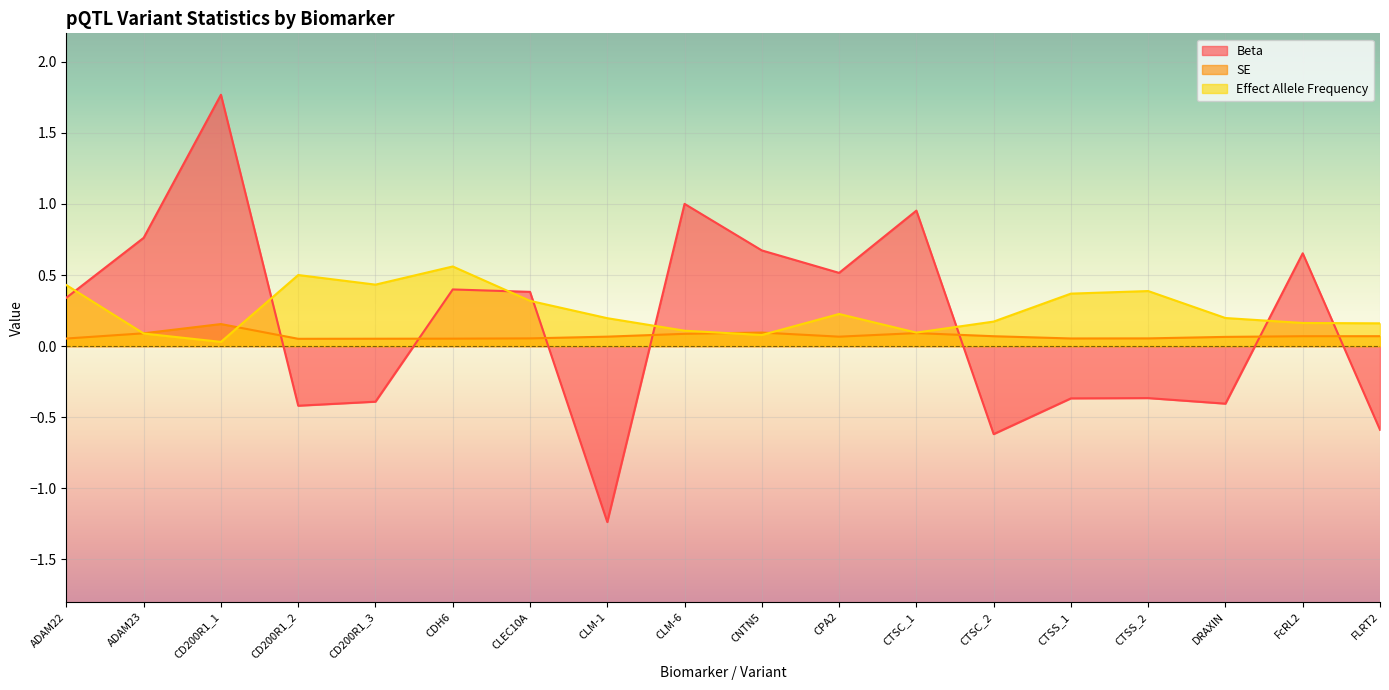

What is the minimum value shown in the chart?

-1.2